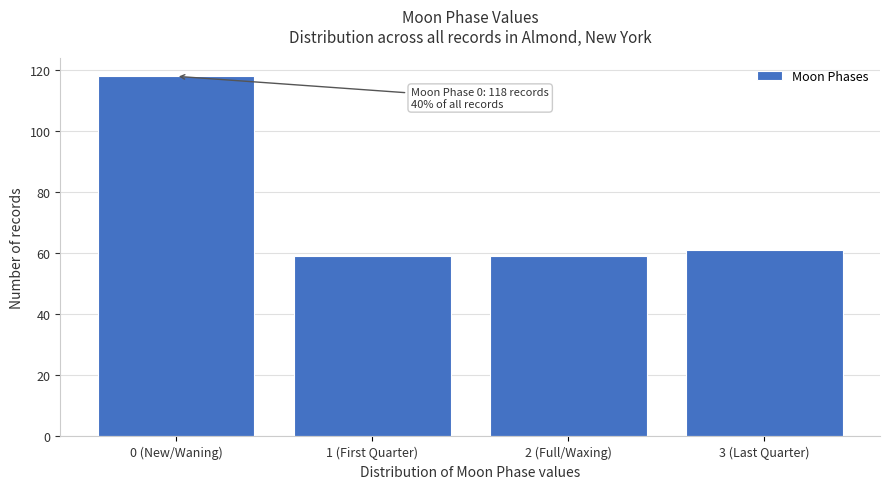

Reading left to right, what are all the values shown in this chart?

0 (New/Waning)=118	1 (First Quarter)=59	2 (Full/Waxing)=59	3 (Last Quarter)=61